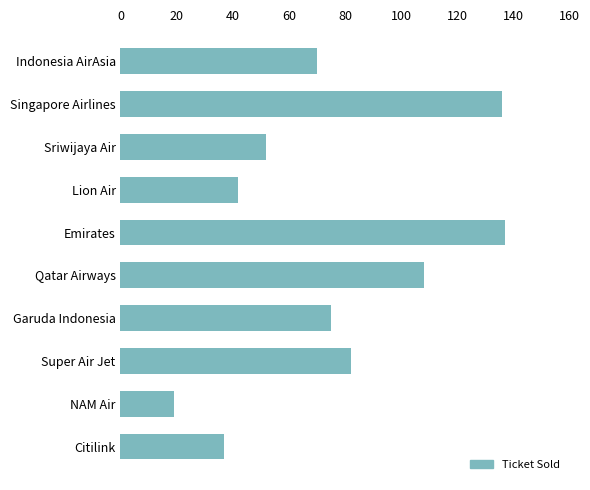

How many series are shown in this chart?

1